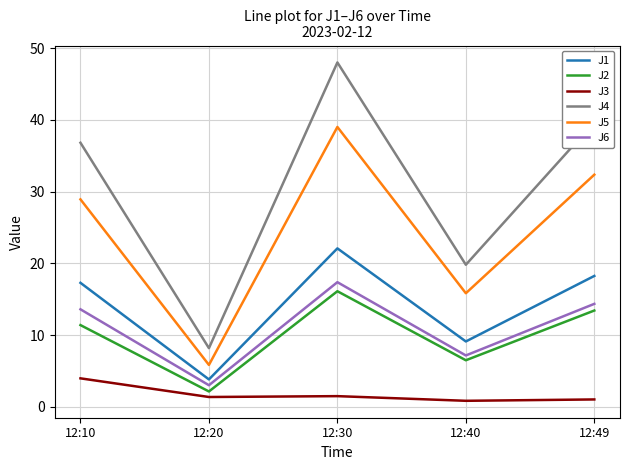

Where is J1 nearest to the value 12?

12:40